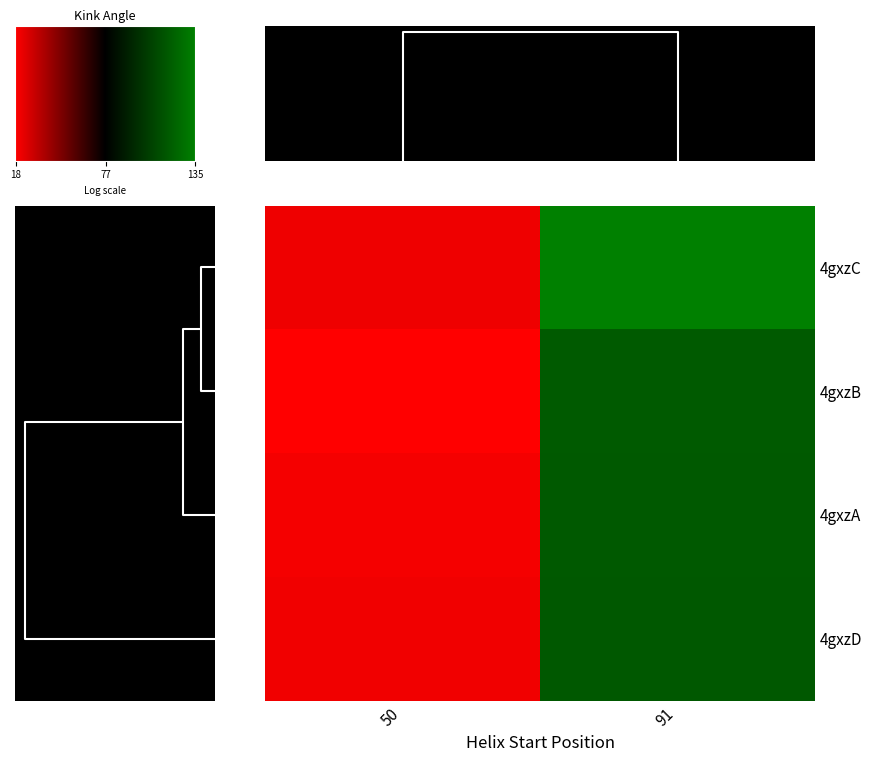

What is the difference between the maximum and minimum values in the 4gxzD series?

95.2